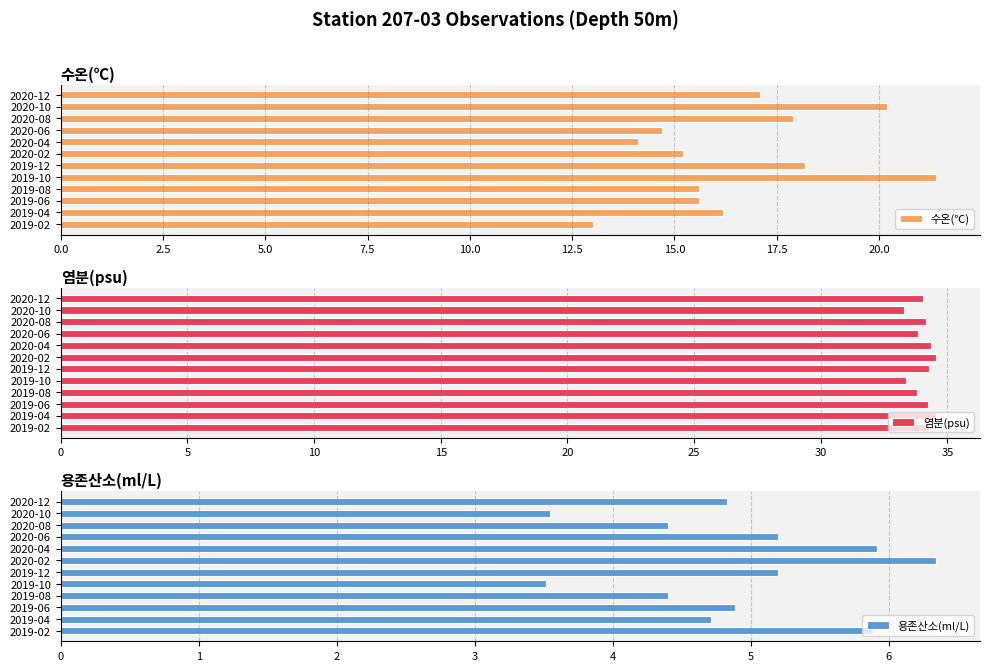

What is the sum of the 수온(℃) values at 2019-08 and 2020-08?

33.5